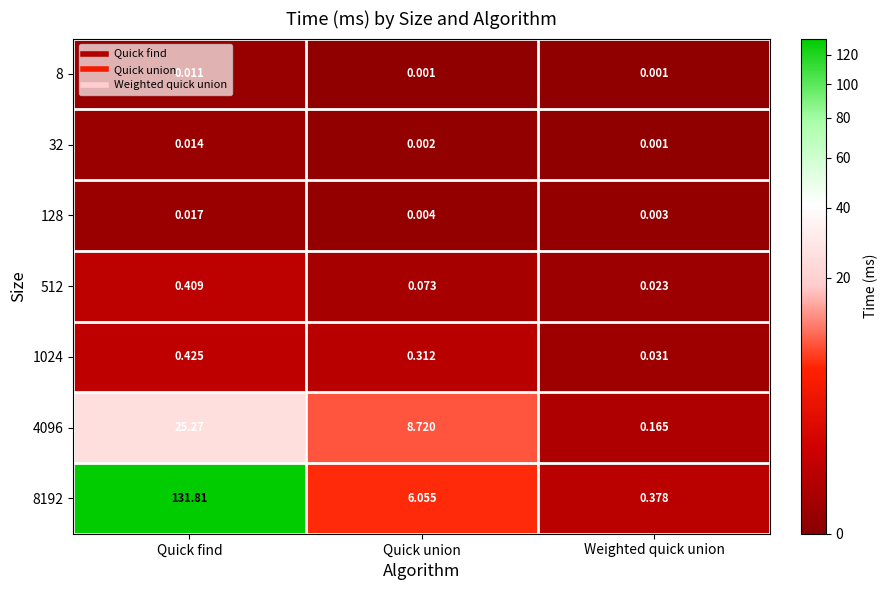

Is the value of 32 at Quick find greater than the value of 128 at Quick union?

Yes